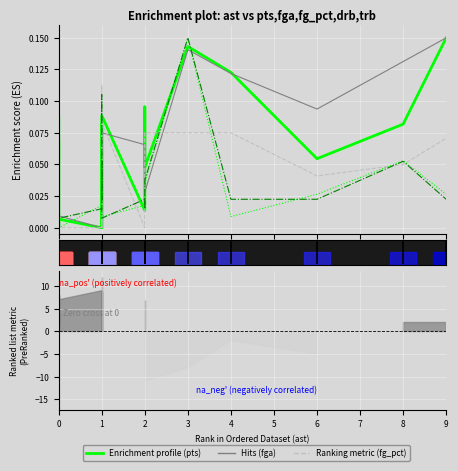

How many fg_pct (Ranking metric) values are between 0 and 1?

21